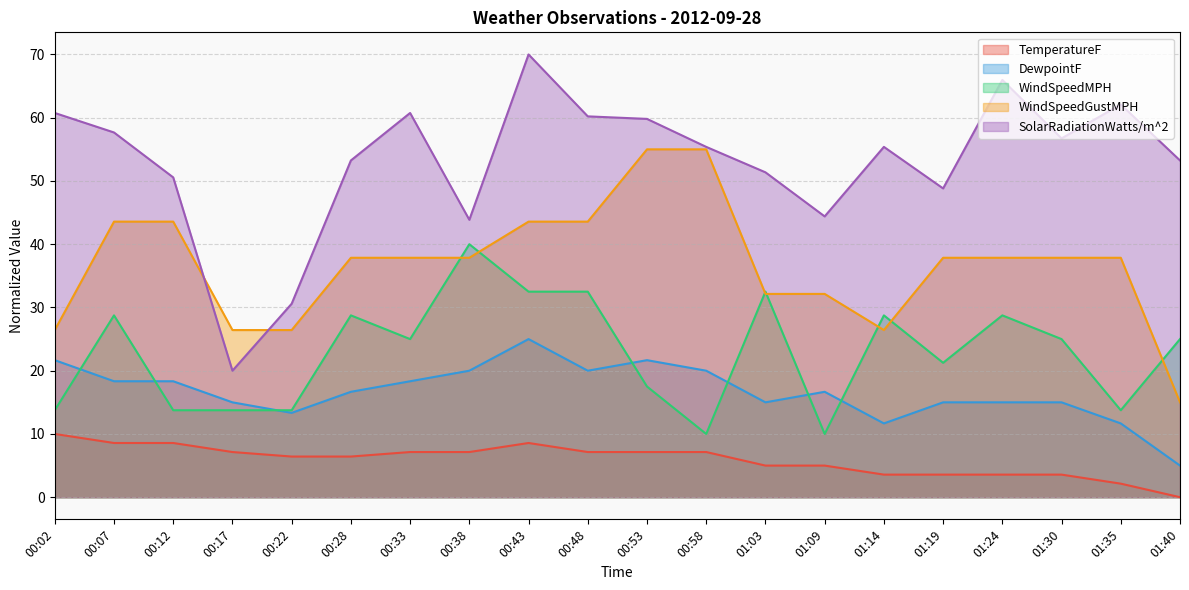

What is the difference between the highest and lowest values at 00:58?

48.2